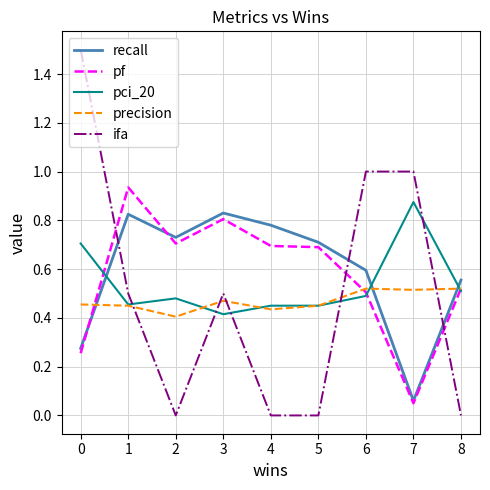

Is the value of precision at 4 greater than the value of ifa at 1?

No